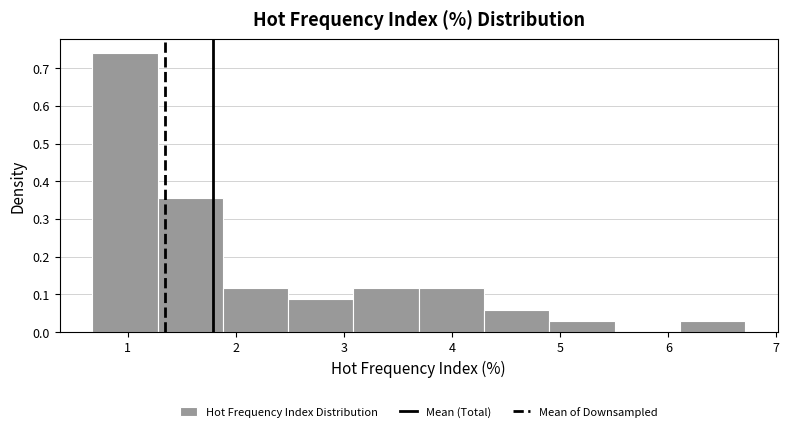

Reading left to right, list every bar in this chart as the range it spans on the x-axis followed by its height. Neither the bar edges nor the heights are printed on the chart, so give them approximately, as read against the axes.

0.7 to 1.3: 0.74
1.3 to 1.9: 0.35
1.9 to 2.5: 0.12
2.5 to 3.1: 0.09
3.1 to 3.7: 0.12
3.7 to 4.3: 0.12
4.3 to 4.9: 0.06
4.9 to 5.5: 0.03
5.5 to 6.1: 0
6.1 to 6.7: 0.03